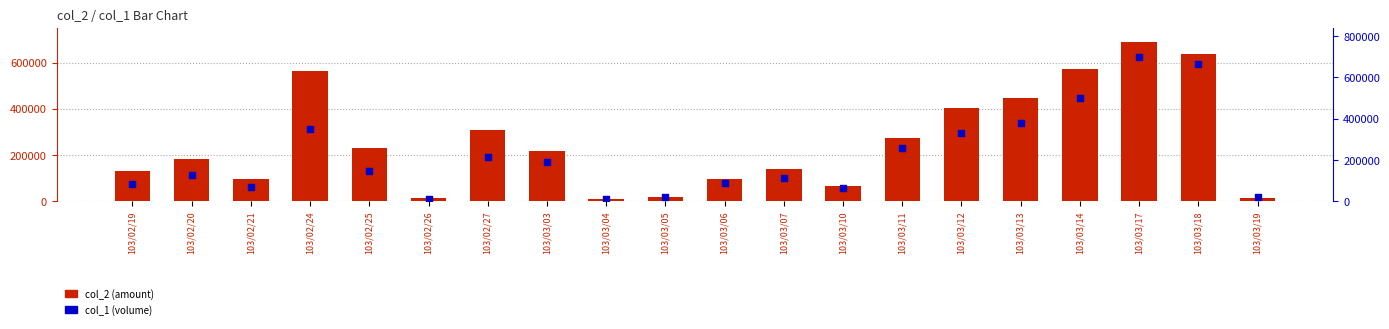

Which series has the largest total across all categories?

col_2 (amount)